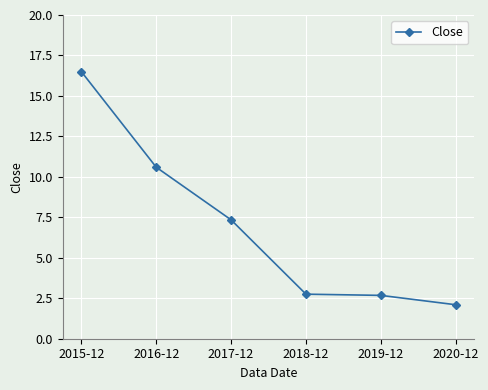

How many values exceed 7?

3